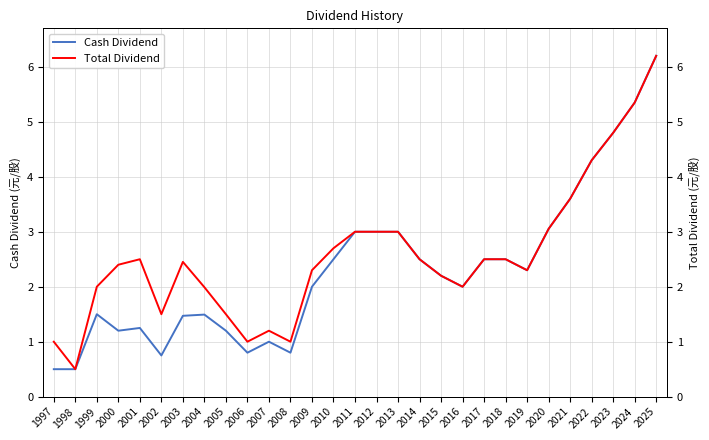

What are all the series names shown in the legend?

Cash Dividend, Total Dividend